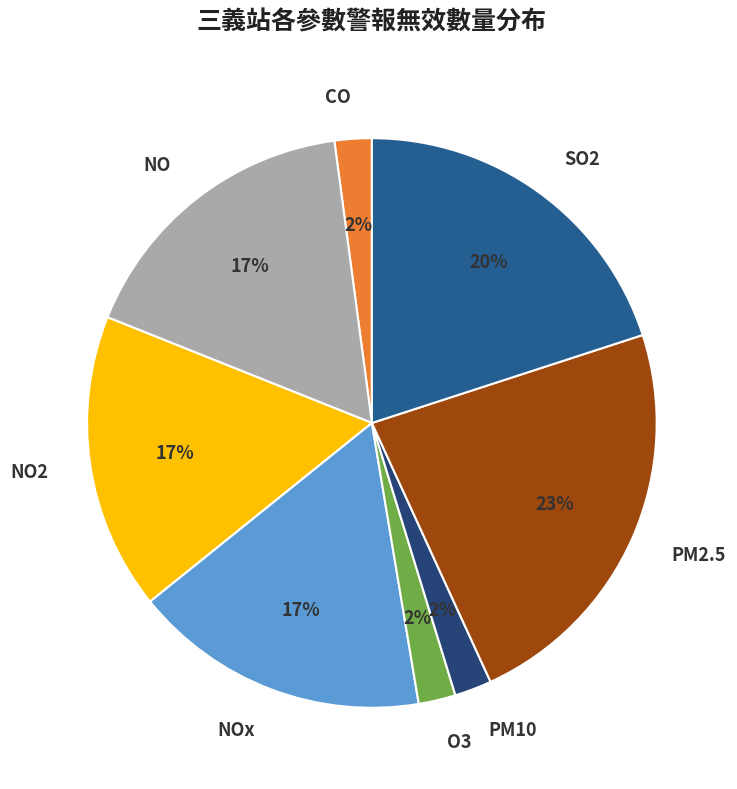

Does any single category account for the majority?

No